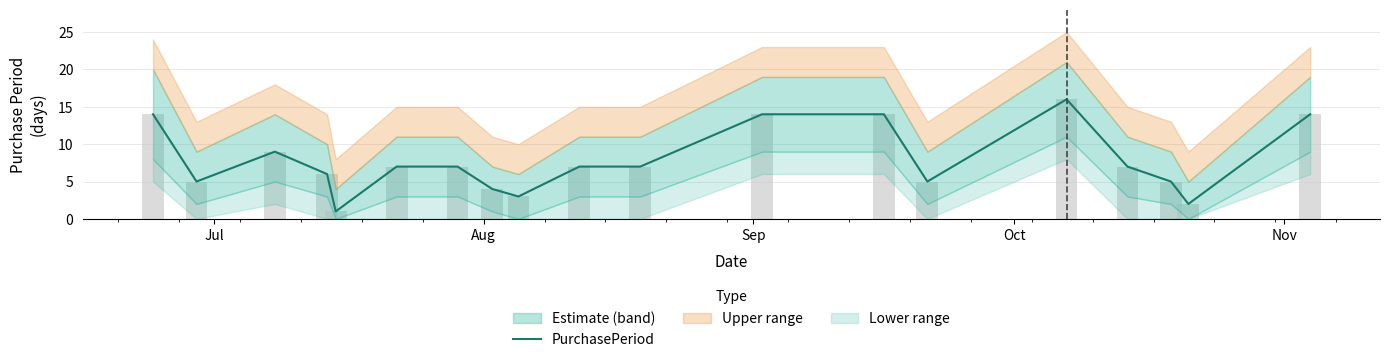

Reading left to right, list all the values displayed in this chart.

14	5	9	6	1	7	7	4	3	7	7	14	14	5	16	7	5	2	14